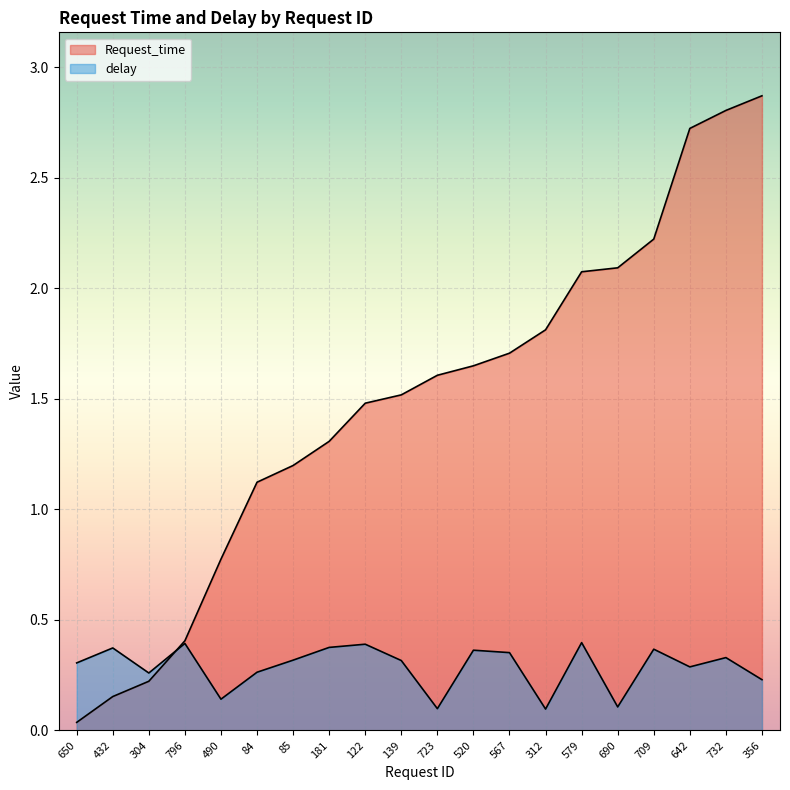

Reading left to right, extract all data points from this chart.

Request_time: 0.0	0.2	0.2	0.4	0.8	1.1	1.2	1.3	1.5	1.5	1.6	1.6	1.7	1.8	2.1	2.1	2.2	2.7	2.8	2.9
delay: 0.3	0.4	0.3	0.4	0.1	0.3	0.3	0.4	0.4	0.3	0.1	0.4	0.4	0.1	0.4	0.1	0.4	0.3	0.3	0.2